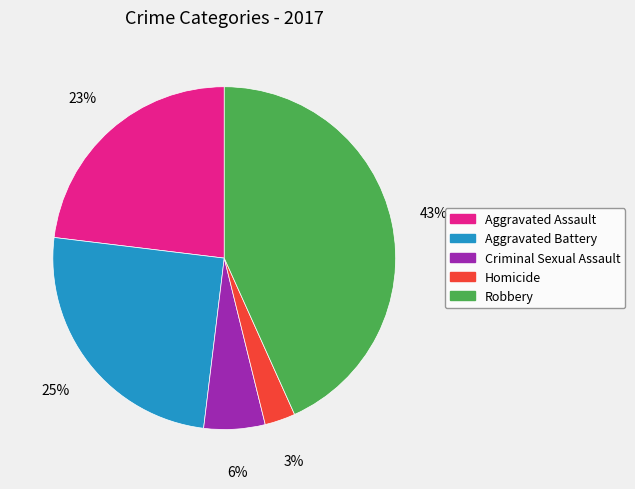

How many segments does this pie chart have?

5